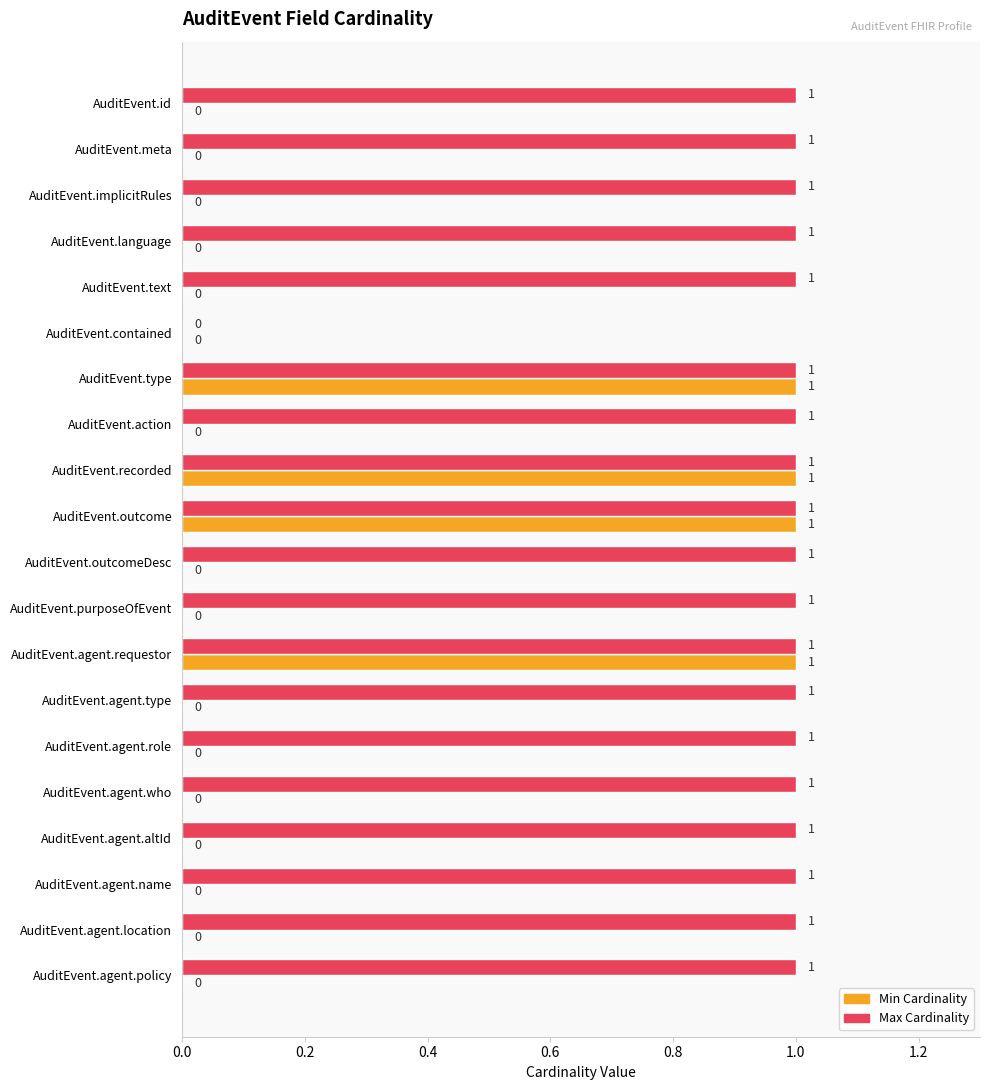

Is the value of Min Cardinality at AuditEvent.agent.who greater than the value of Max Cardinality at AuditEvent.agent.policy?

No